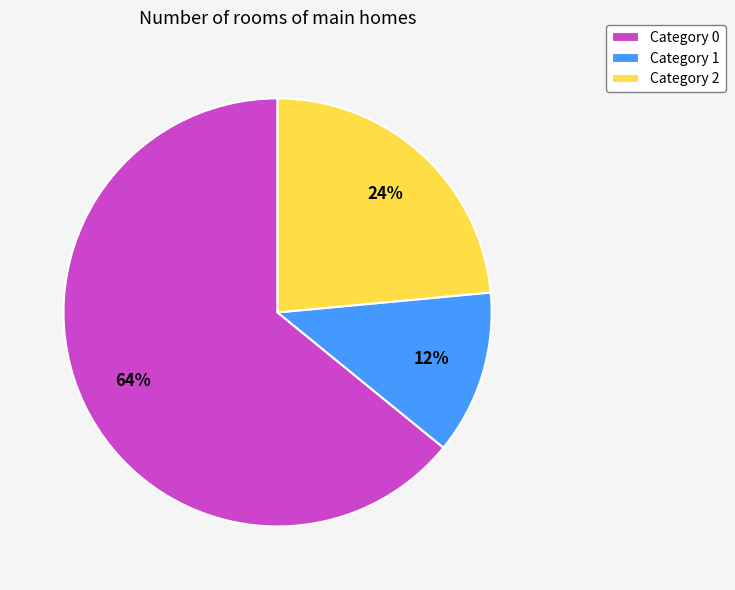

To the nearest percent, what is the difference between the largest and smallest slice percentages?

52%